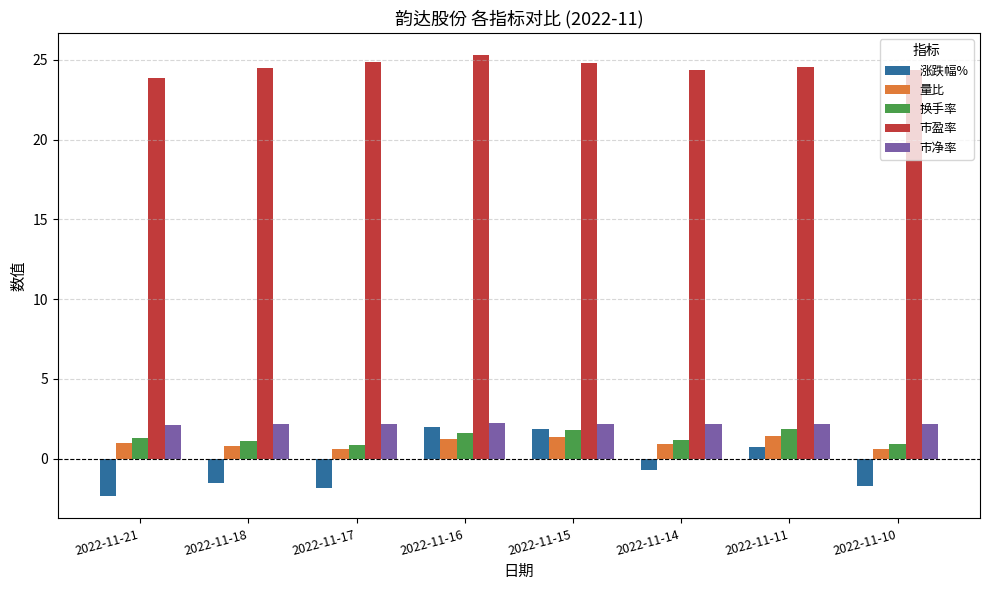

Count the number of categories in the chart.

8